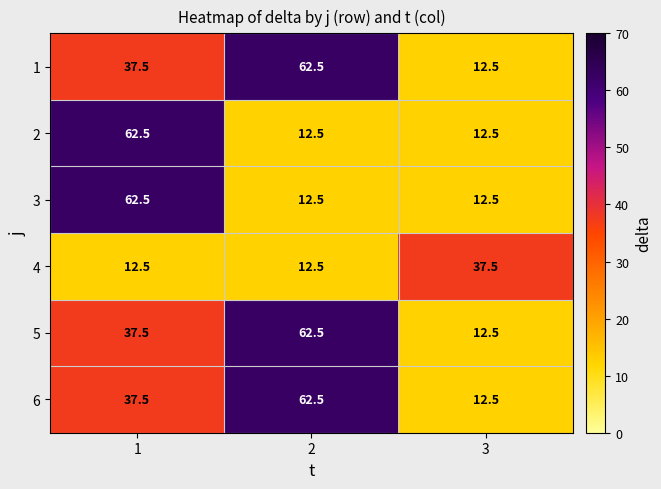

What is the minimum value for 5?

12.5